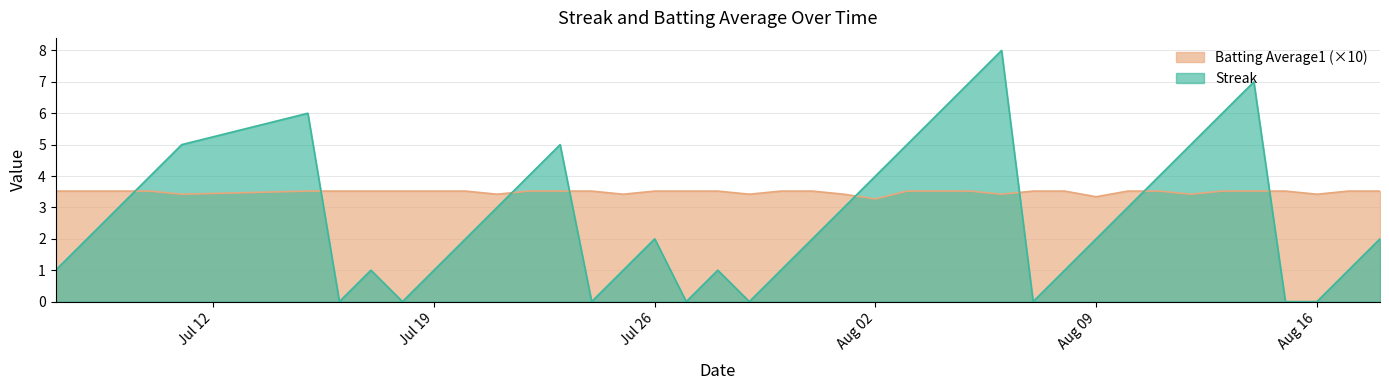

At which category is the sum across all series the highest?

2010-08-06